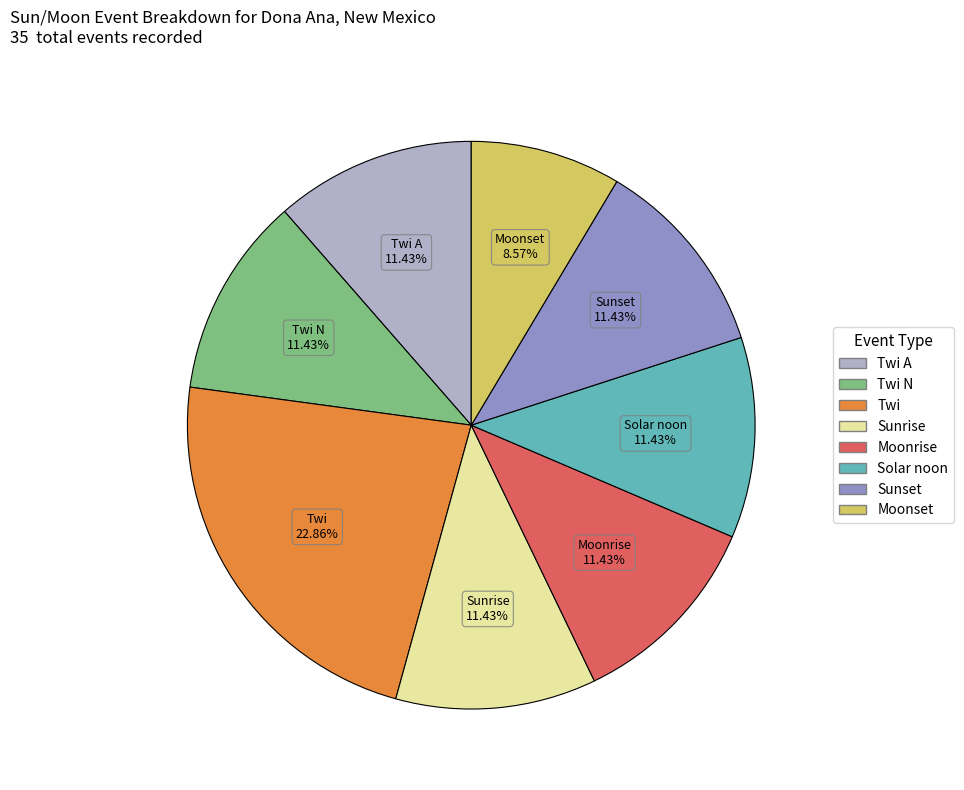

Does any single category account for the majority?

No